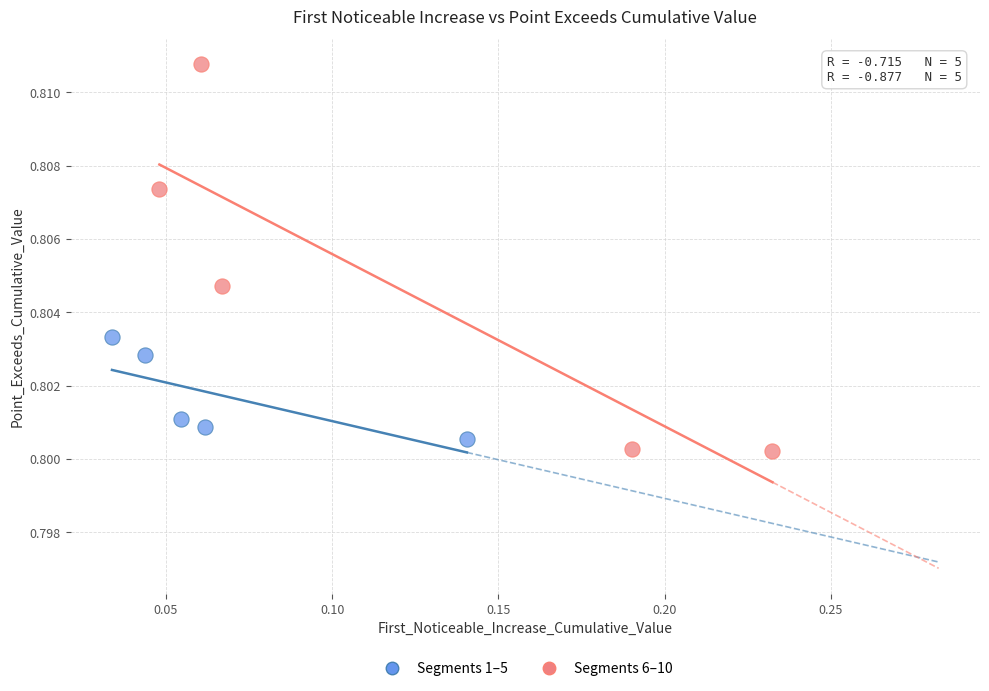

What are all the series names shown in the legend?

Segments 1–5, Segments 6–10